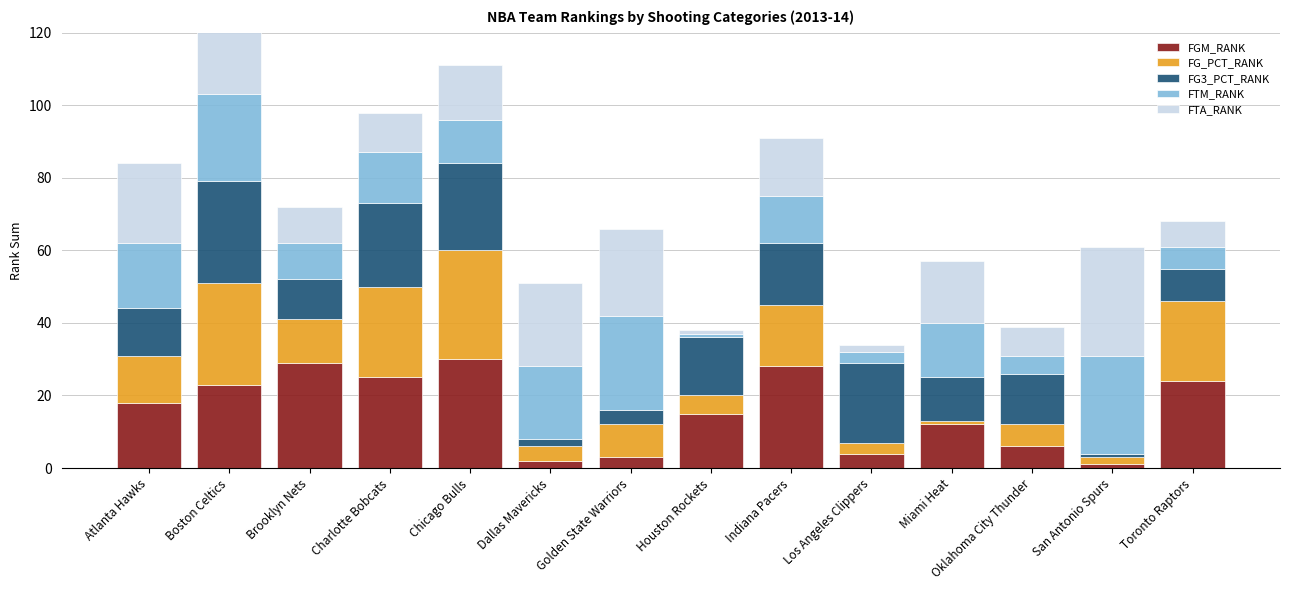

What is the sum of all FTM_RANK values?

194